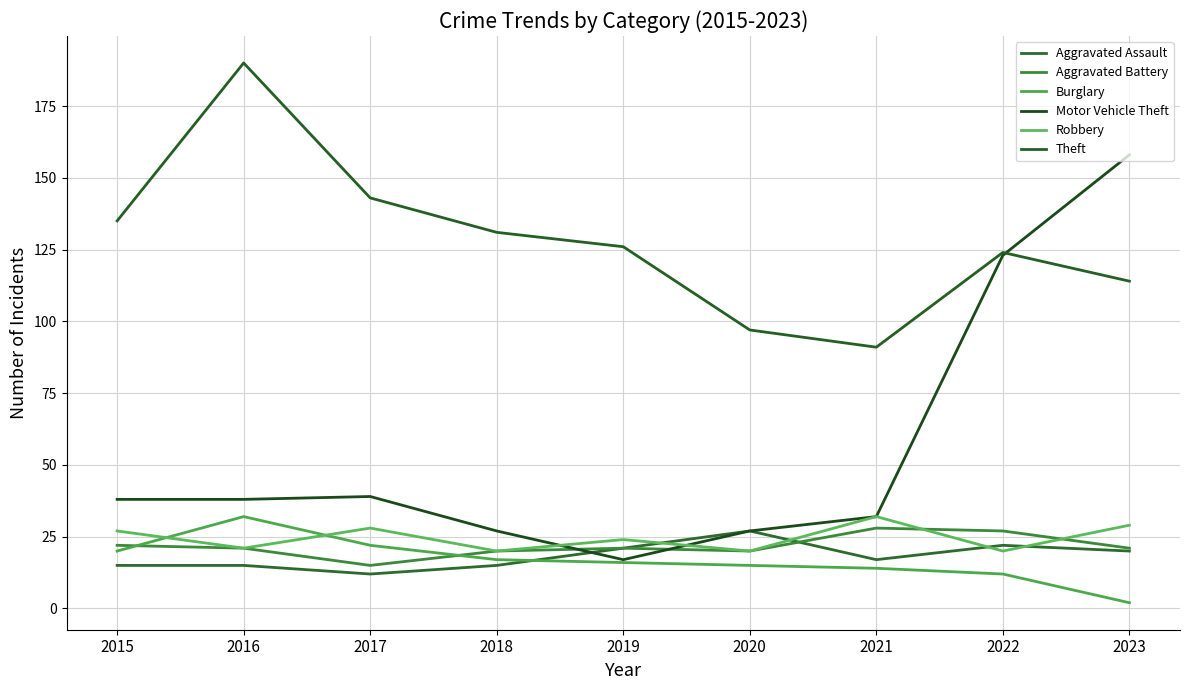

Does the chart have visible grid lines?

Yes